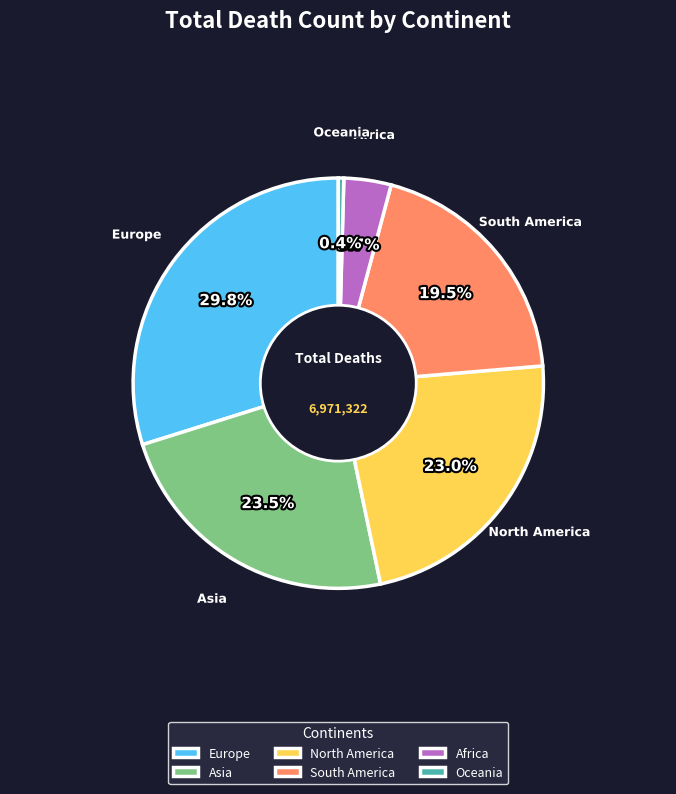

The Oceania slice represents 0% of the pie. True or false?

True